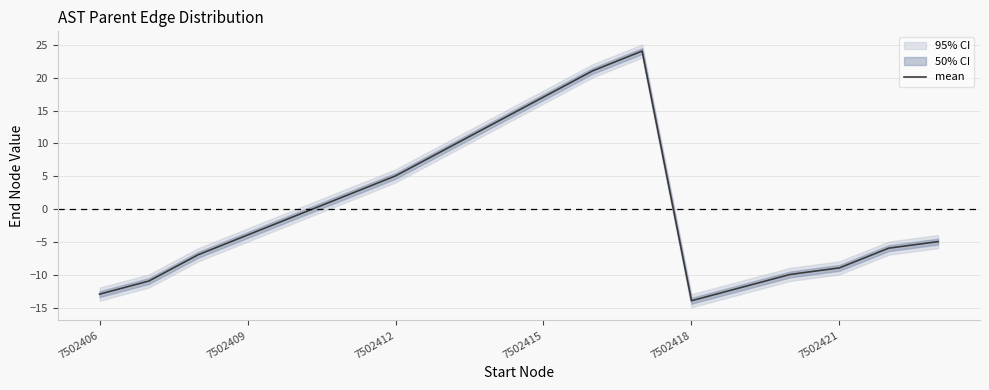

Is it true that mean equals 17.1 at 7502415?

True